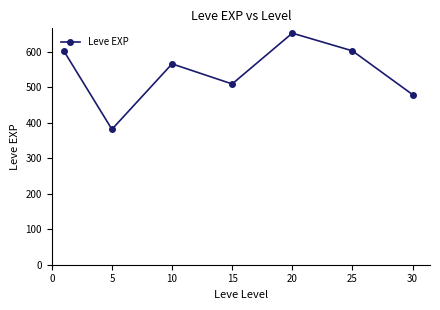

How many lines are shown in the chart?

1